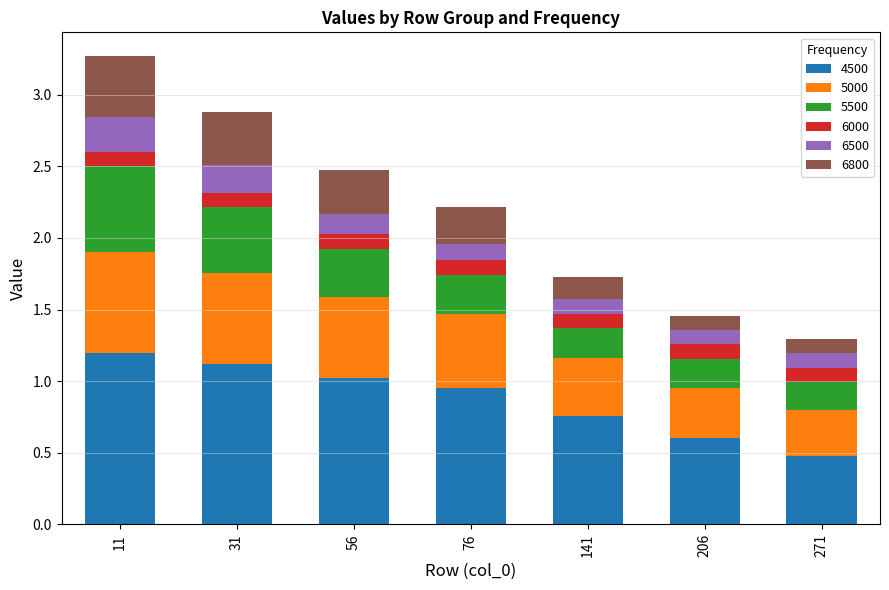

What is the maximum value for 4500?

1.2